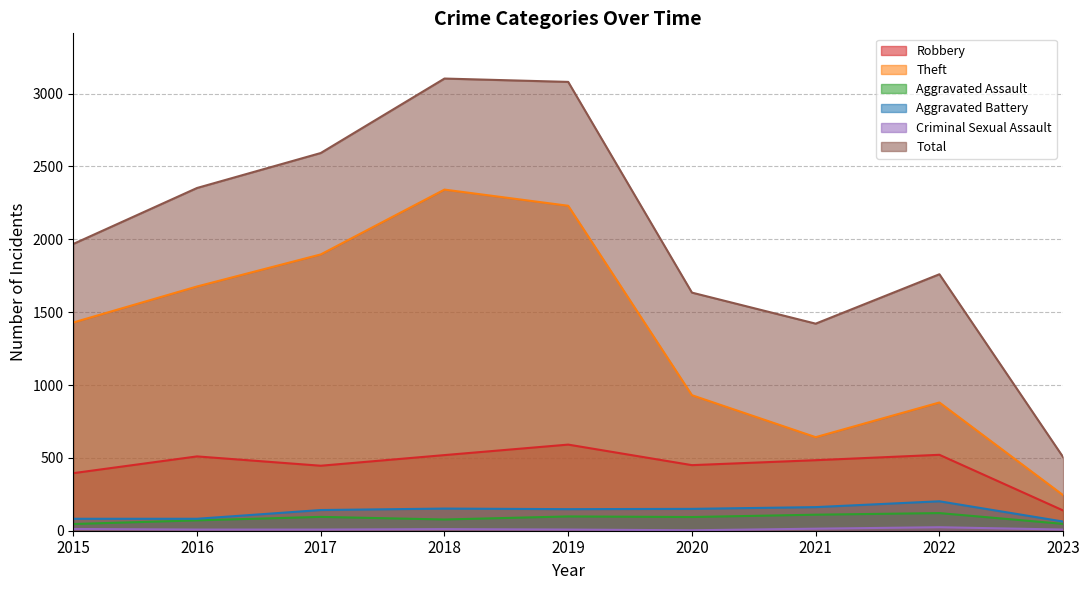

What is the sum of the Theft values at 2016 and 2018?

4017